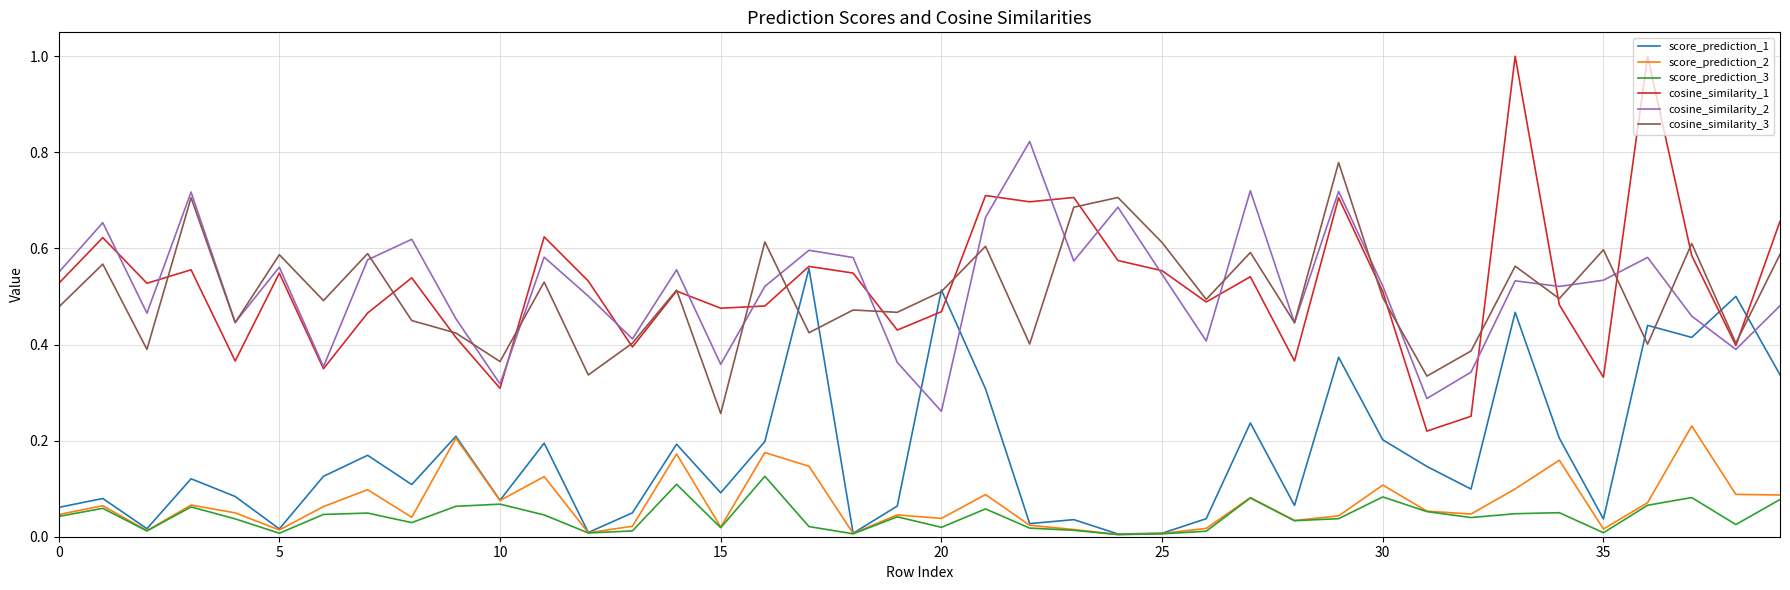

List the series in order of their peak value, highest first.

cosine_similarity_1, cosine_similarity_2, cosine_similarity_3, score_prediction_1, score_prediction_2, score_prediction_3